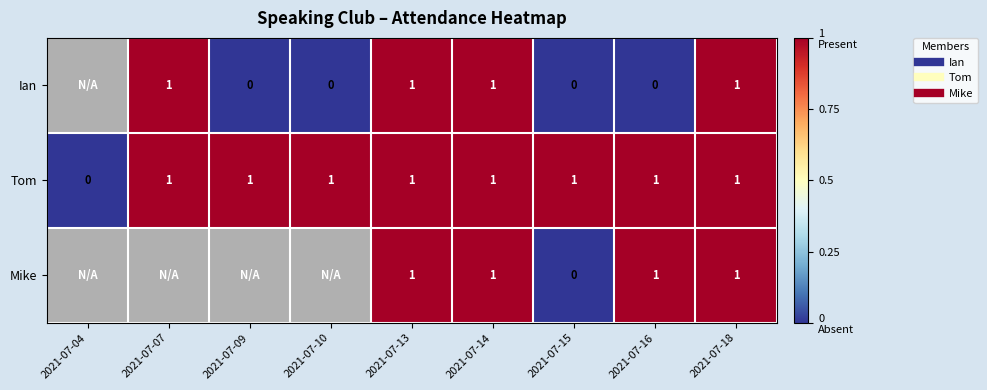

At which category is the sum across all series the highest?

2021-07-13